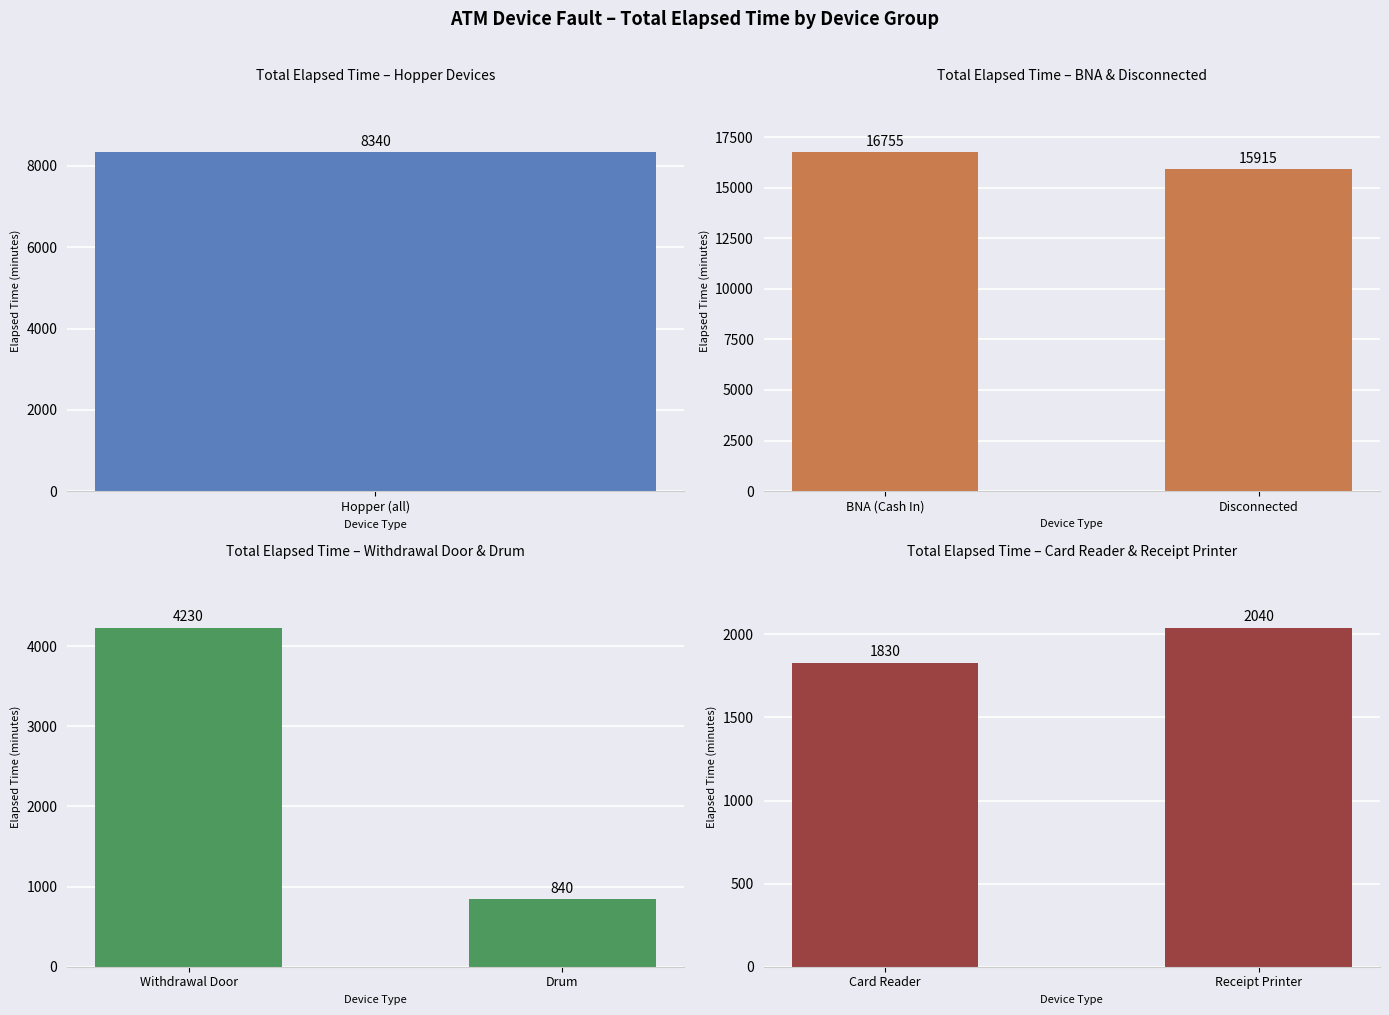

What is the value of the Total Elapsed Time – Withdrawal Door & Drum bar at the 1st from the left?

4230